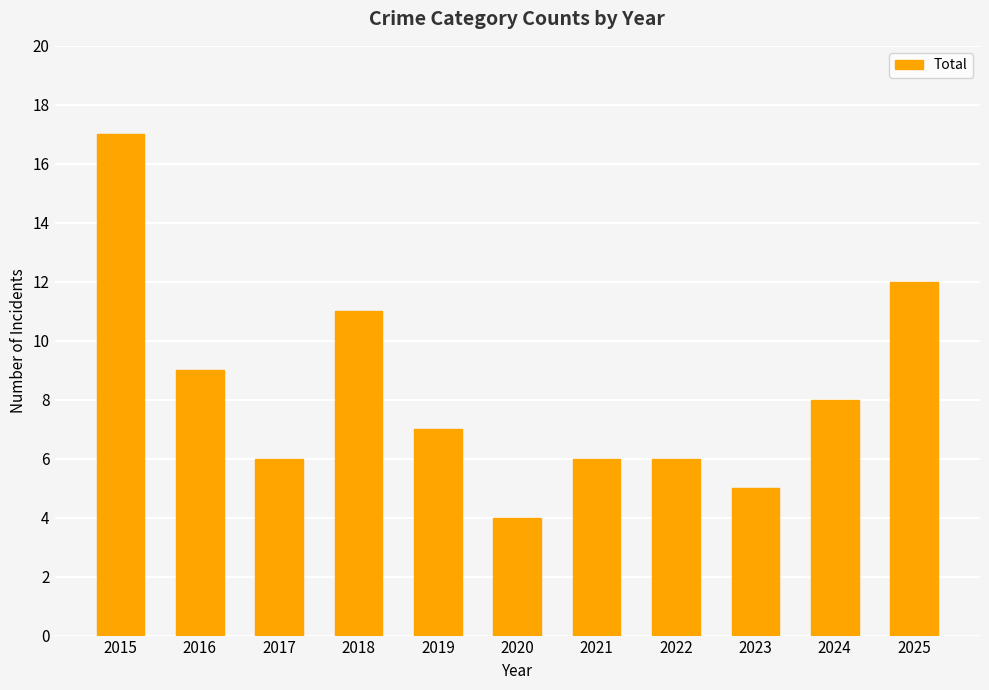

What is the value of the 11th bar from the left?

12